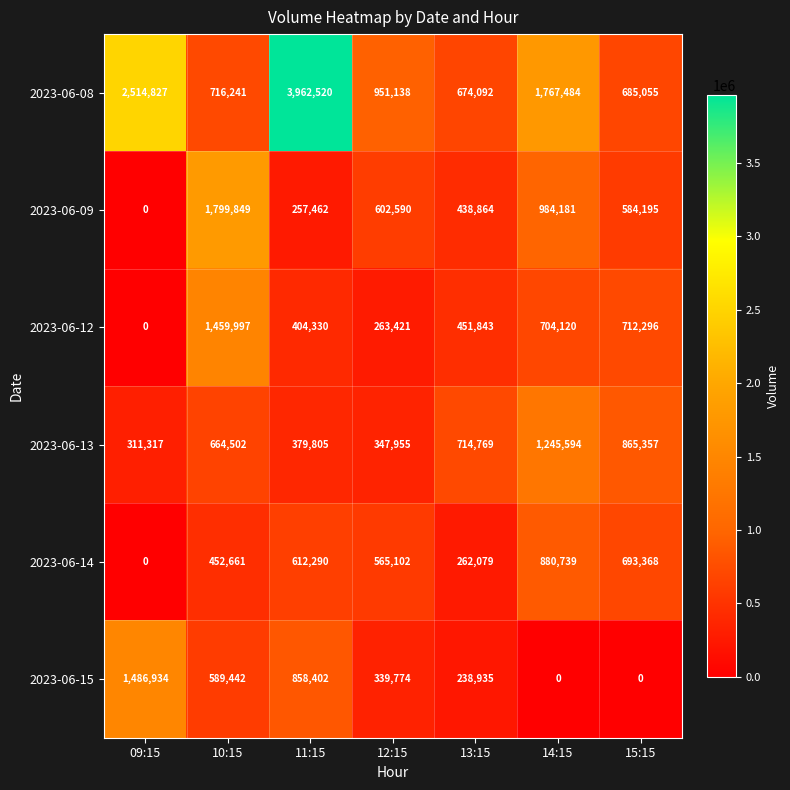

How many data points does each series have?

7